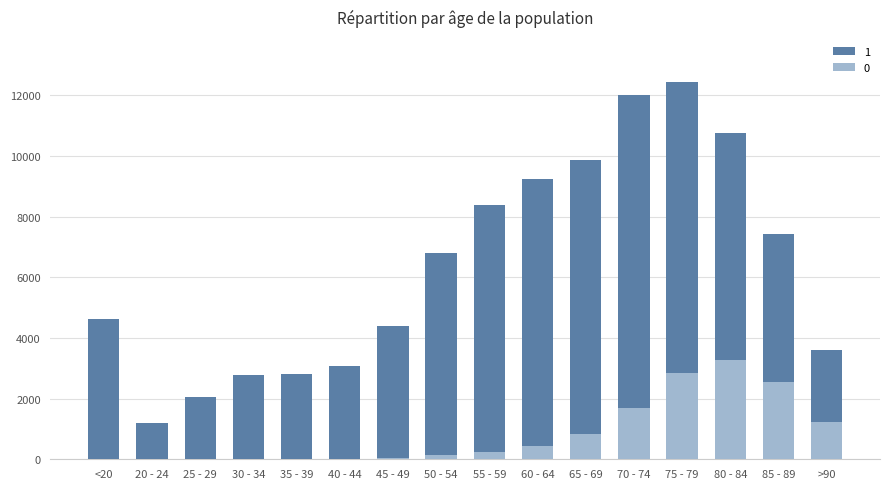

How many data points in 0 are above 227?

7